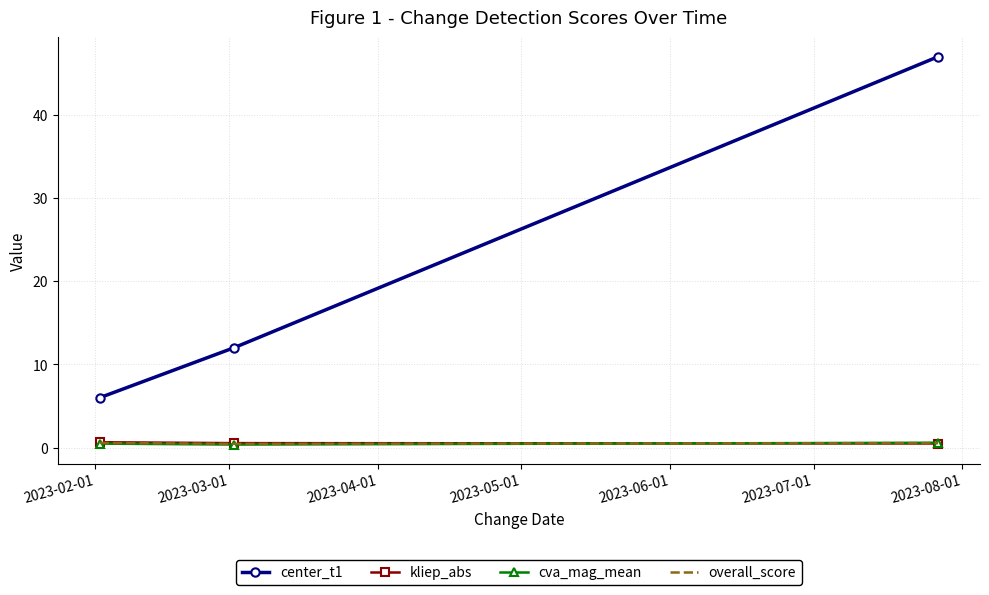

What is the maximum value for center_t1?

47.0